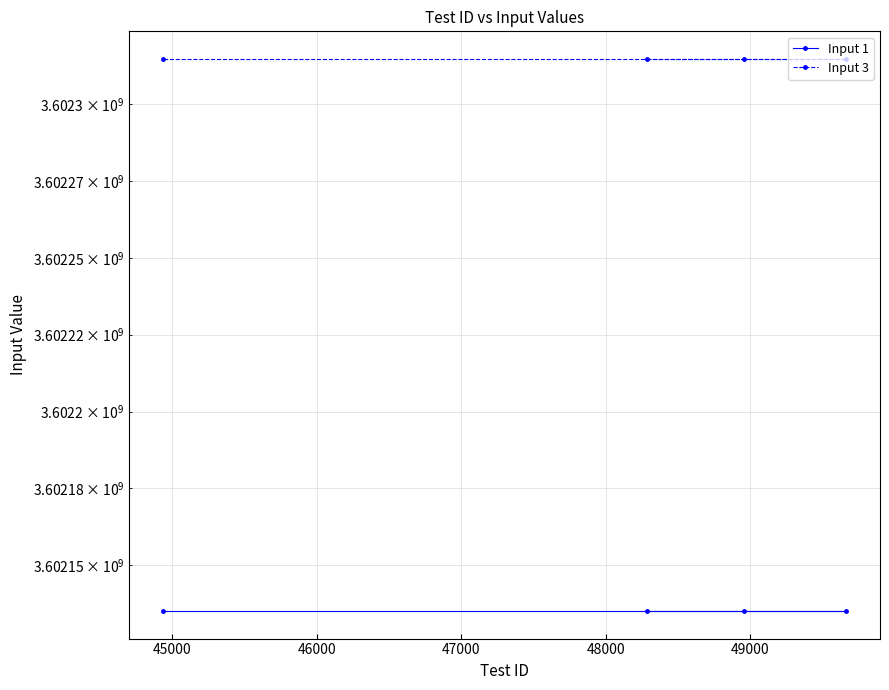

True or false: Input 1 and Input 3 intersect in this chart.

False